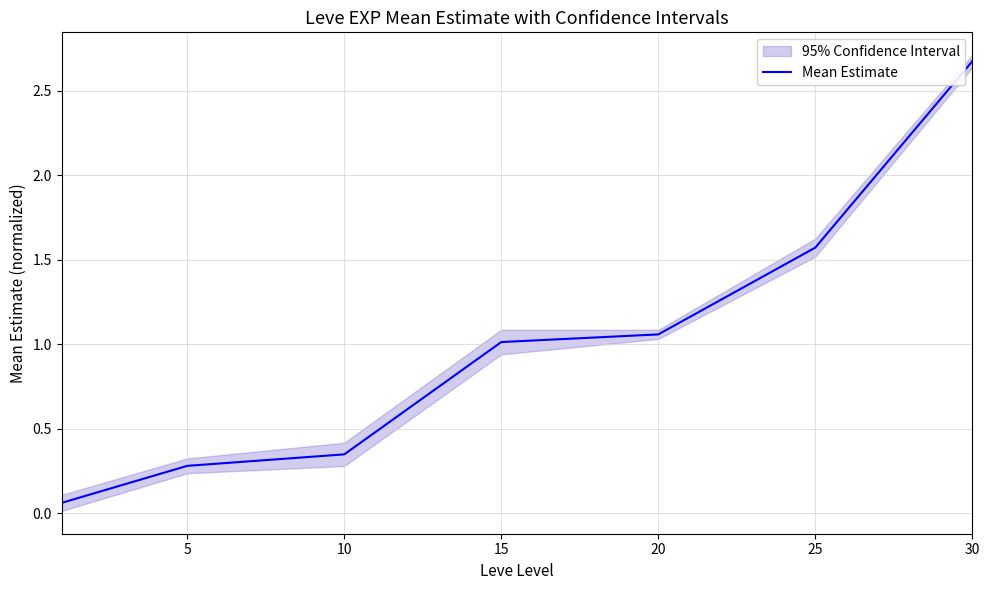

How many distinct data groups are displayed?

1